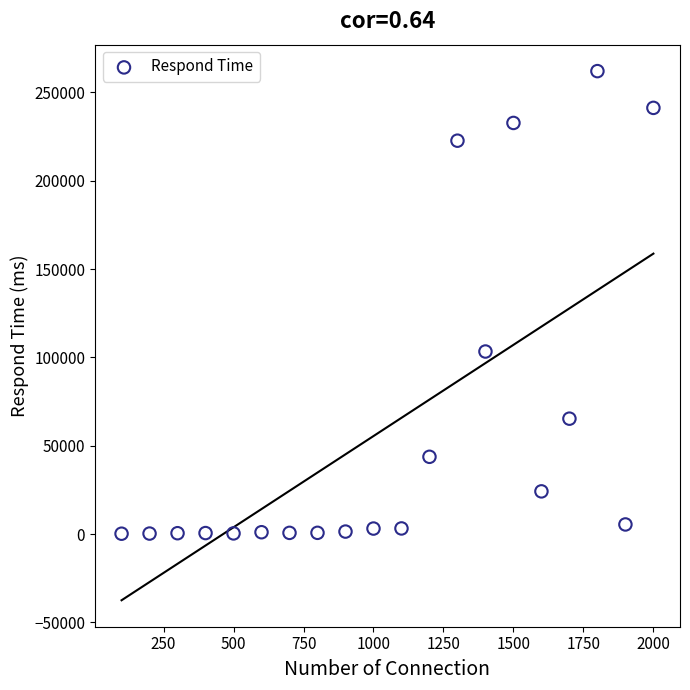

What Y value in the scatter plot is closest to 131144?

103358